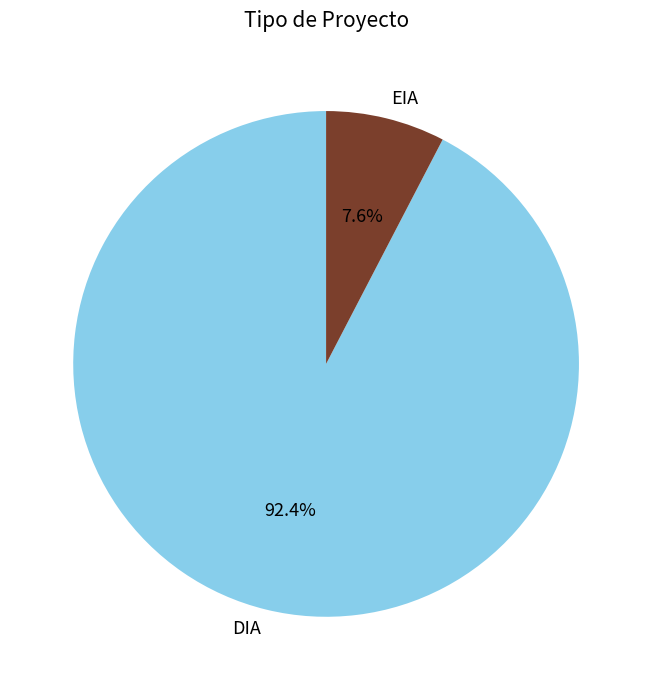

Which category has the biggest portion of the pie?

DIA